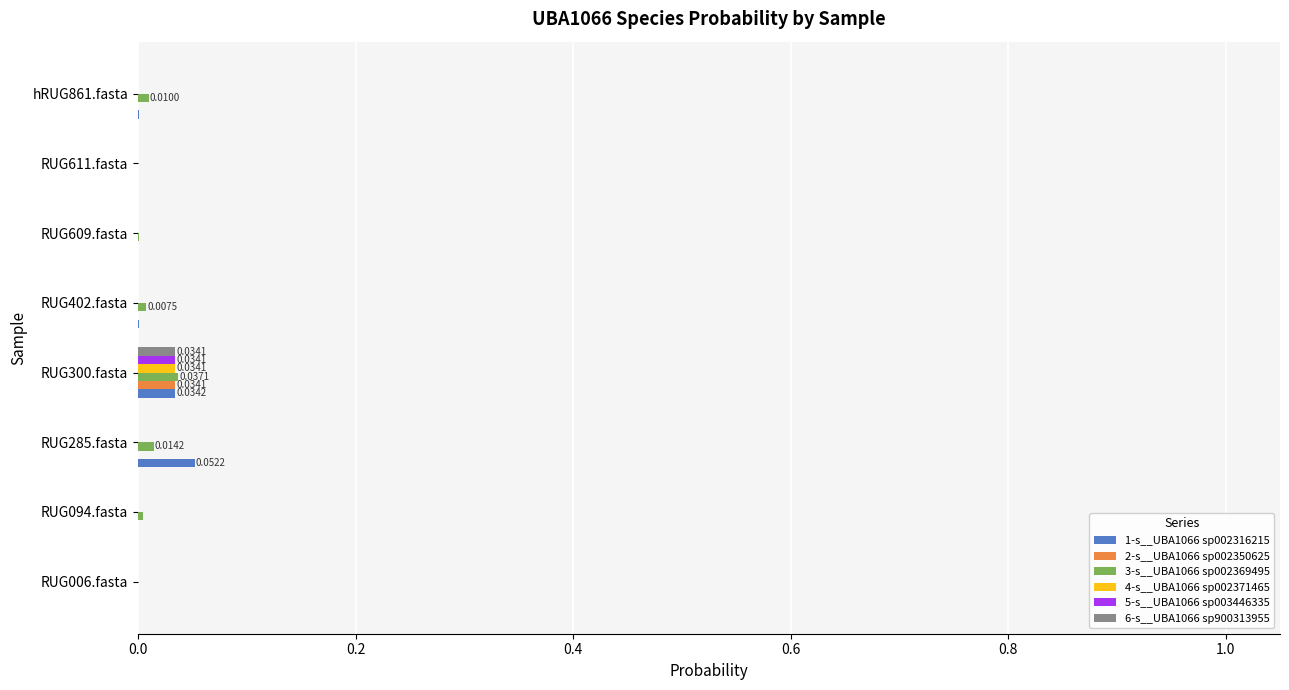

At which category is the sum across all series the highest?

RUG300.fasta